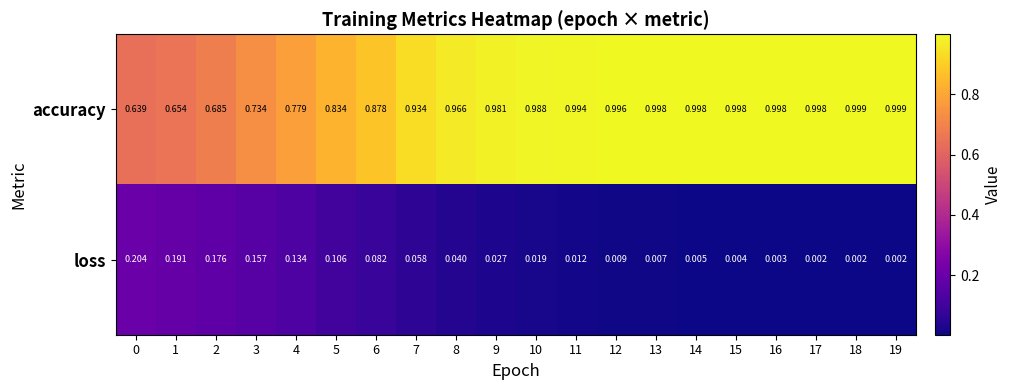

Is the value of loss at 12 greater than the value of accuracy at 3?

No